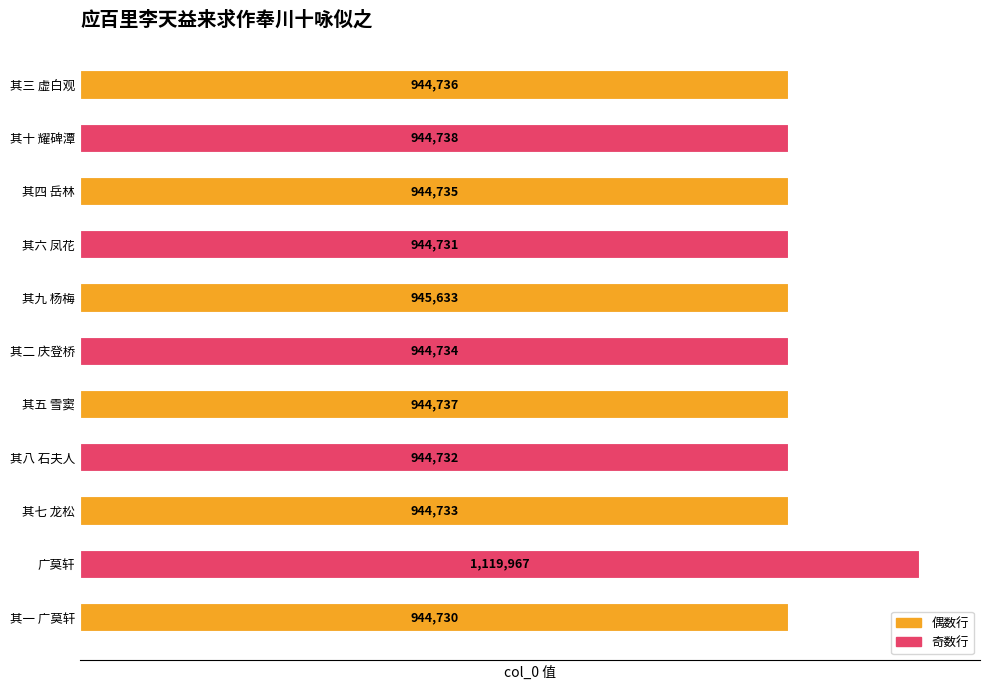

What is the average value?

960746